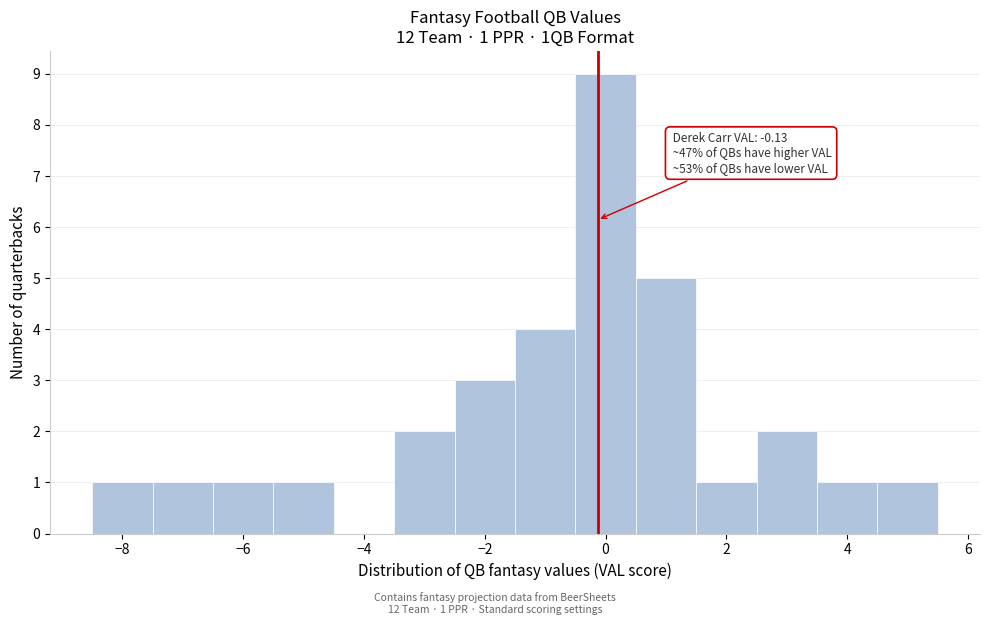

Over which range of the x-axis is the bar tallest?

-0.5 to 0.5